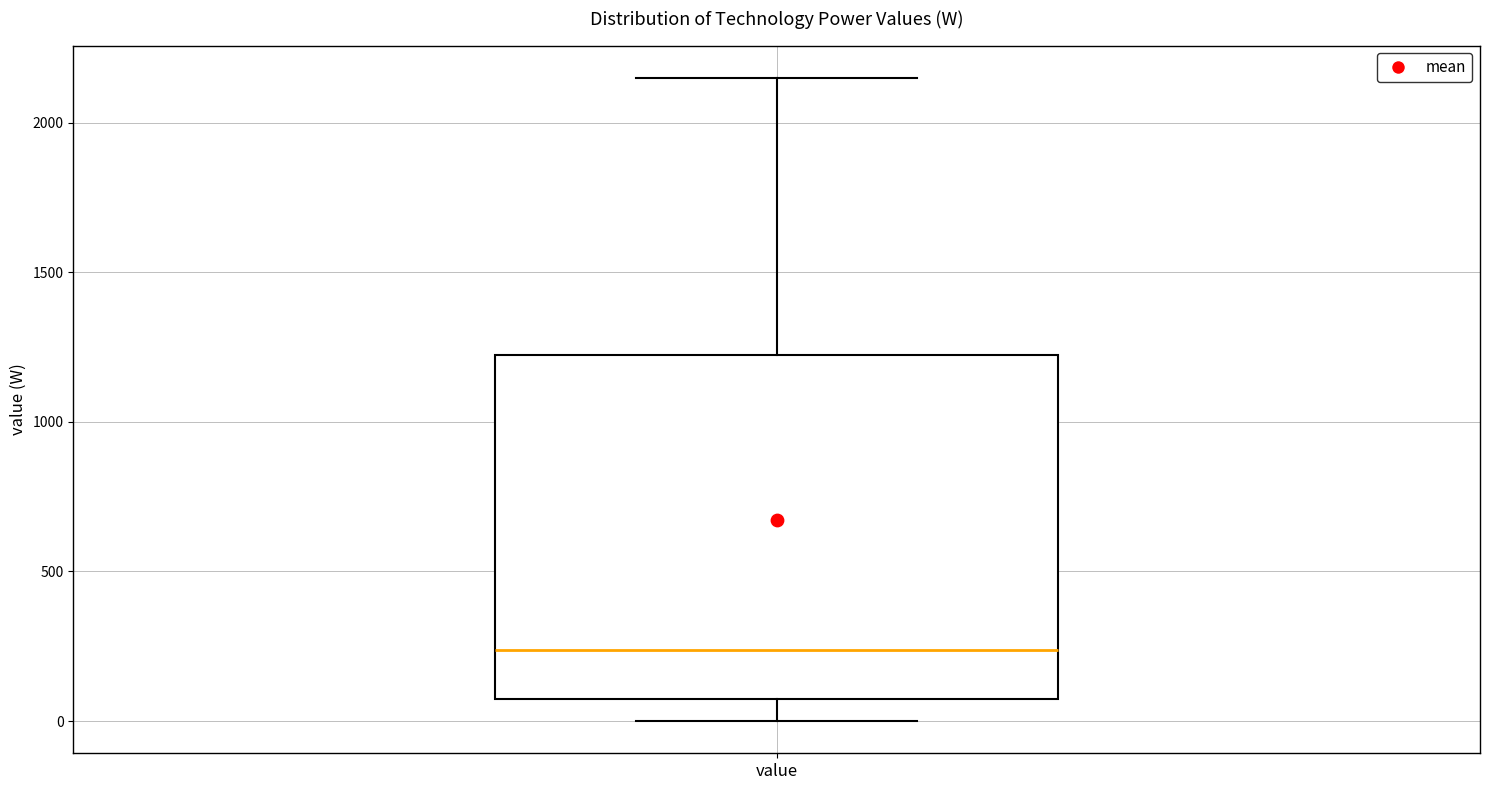

Read this box plot against the y-axis: the position of the median line, the range covered by the box, and the ends of both whiskers. The values are not printed on the chart, so give them approximately, as read against the axis.

median 250, box 100 to 1250, whiskers 0 to 2150